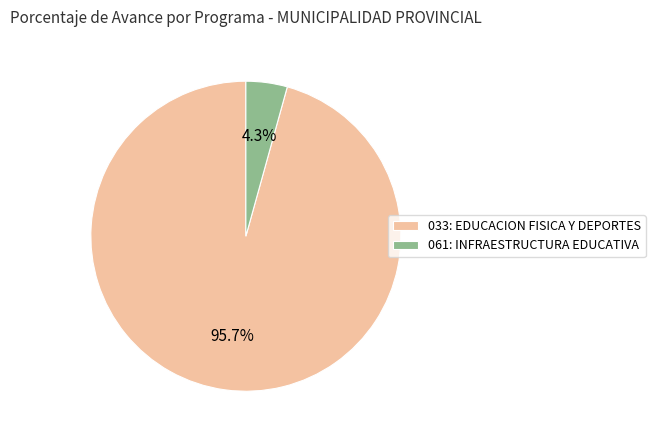

To the nearest percent, what portion does 033: EDUCACION FISICA Y DEPORTES represent?

96%